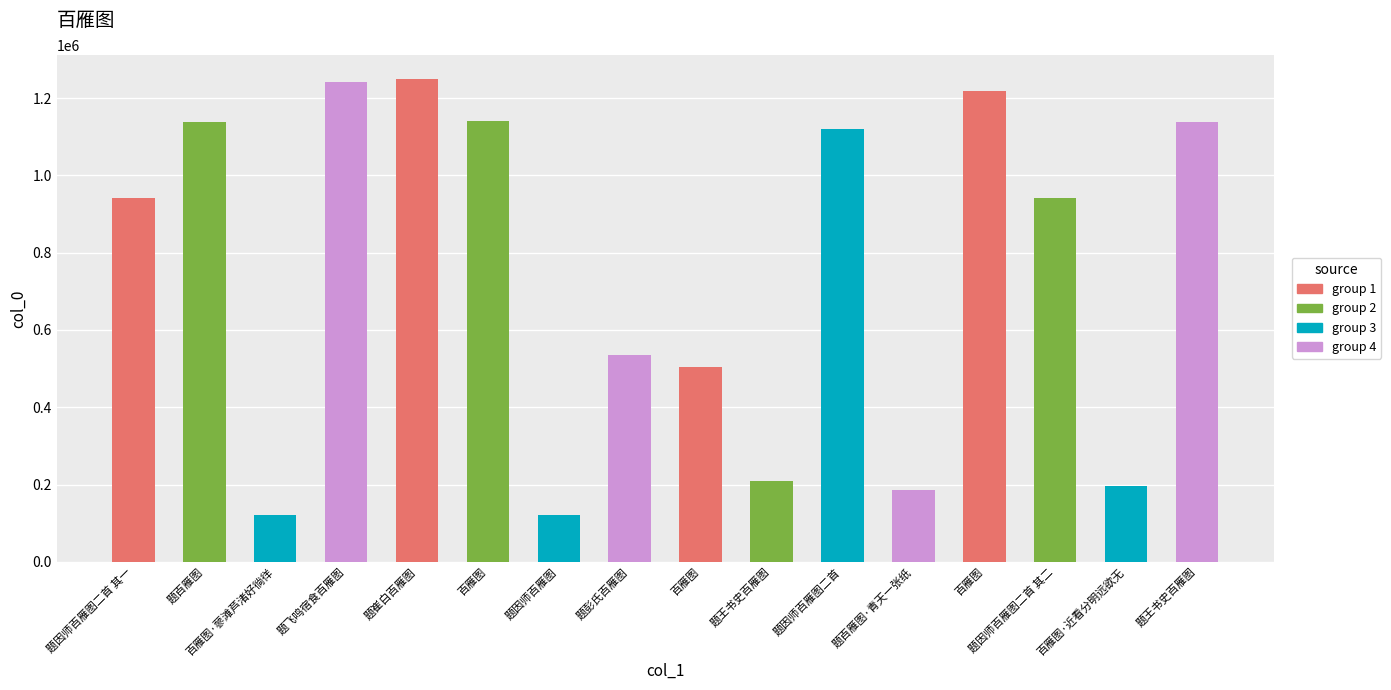

List the labels in order of value, smallest first.

题因师百雁图, 百雁图·蓼滩芦渚好徜徉, 题百雁图·青天一张纸, 百雁图·近看分明远欲无, 题王书史百雁图, 百雁图, 题彭氏百雁图, 题因师百雁图二首 其二, 题因师百雁图二首 其一, 题因师百雁图二首, 题百雁图, 题王书史百雁图, 百雁图, 百雁图, 题飞鸣宿食百雁图, 题崔白百雁图